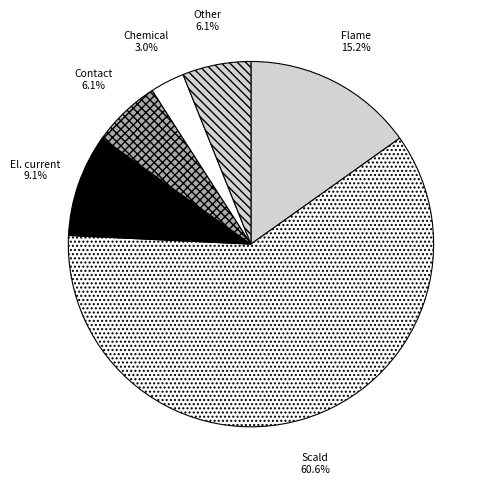

What is the total percentage of Chemical and El. current?

12.1%